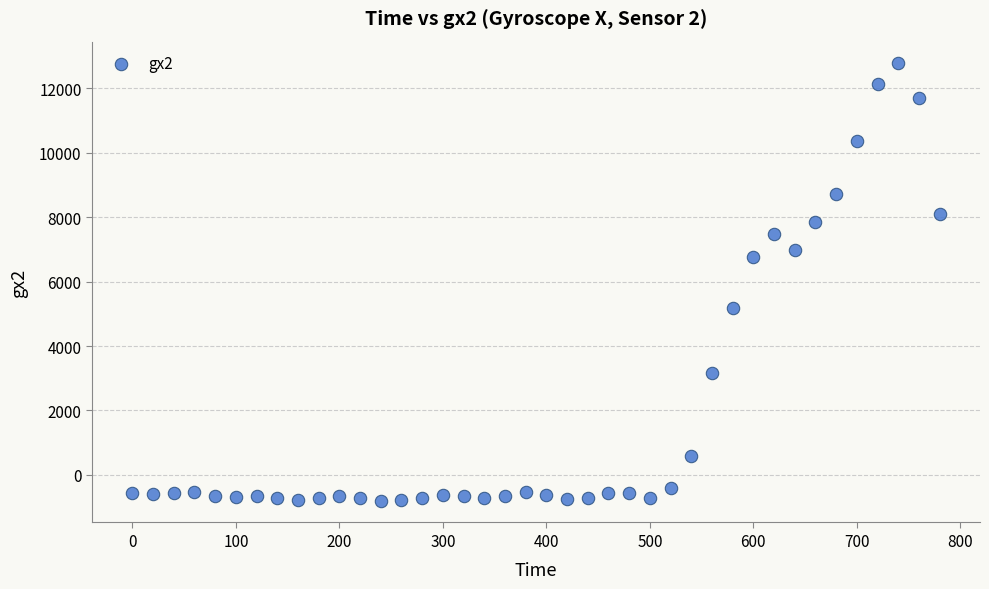

What is the range of X values (max minus min)?

780